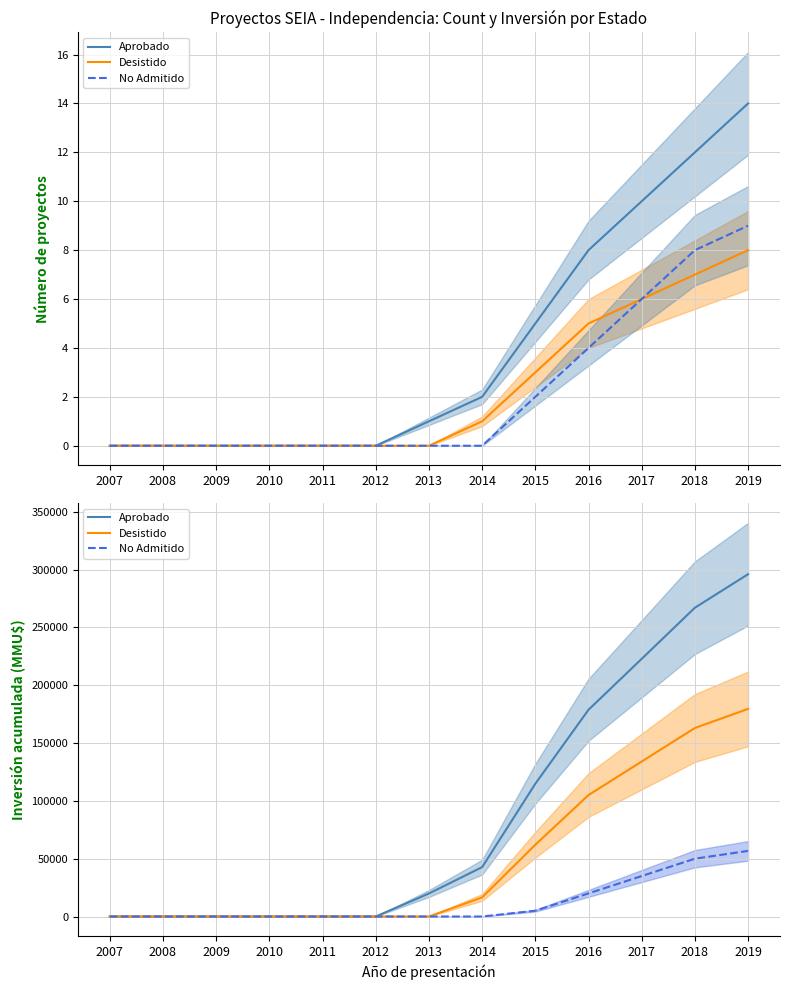

How many series are shown in this chart?

3